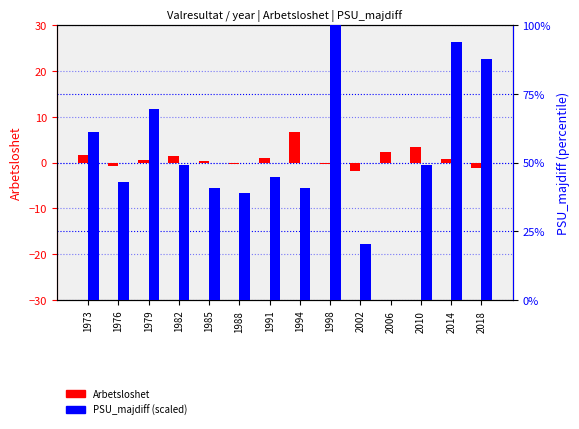

Reading left to right, extract all data points from this chart.

Arbetsloshet: 1.6	-0.8	0.6	1.5	0.3	-0.3	1.1	6.6	-0.2	-1.8	2.3	3.3	0.8	-1.2
PSU_majdiff (scaled): 61.2	42.9	69.4	49.0	40.8	38.8	44.9	40.8	100.0	20.4	0.0	49.0	93.9	87.8